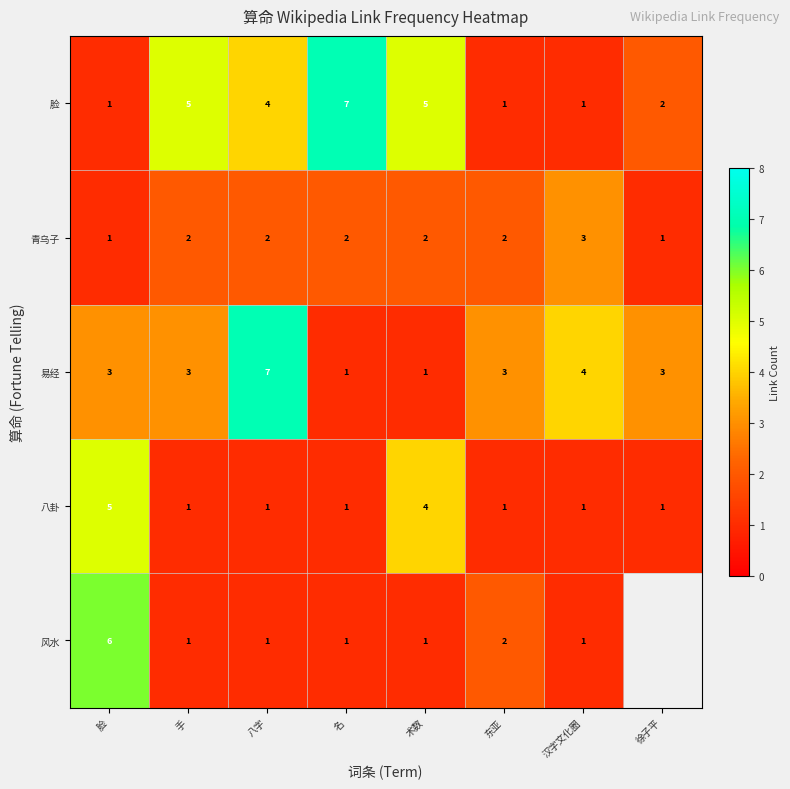

What is the highest value of the 脸 series?

7